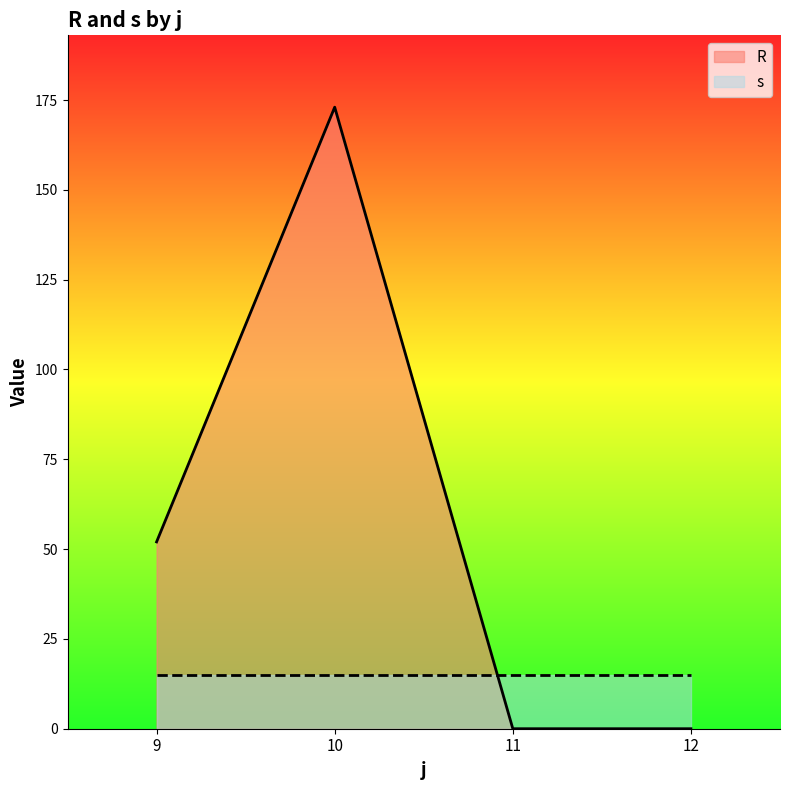

Which has a higher value, 10 or 12?

10